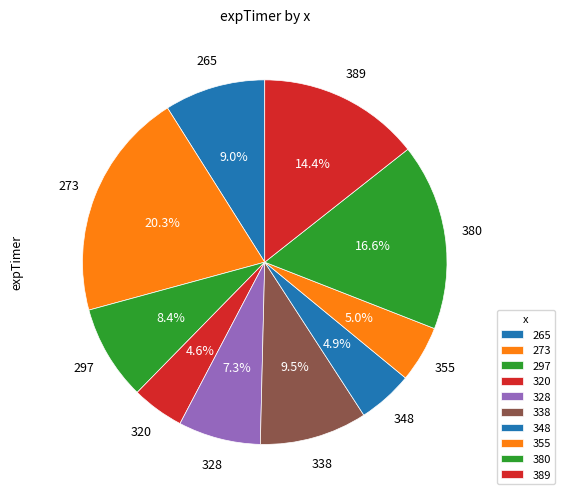

How many segments does this pie chart have?

10